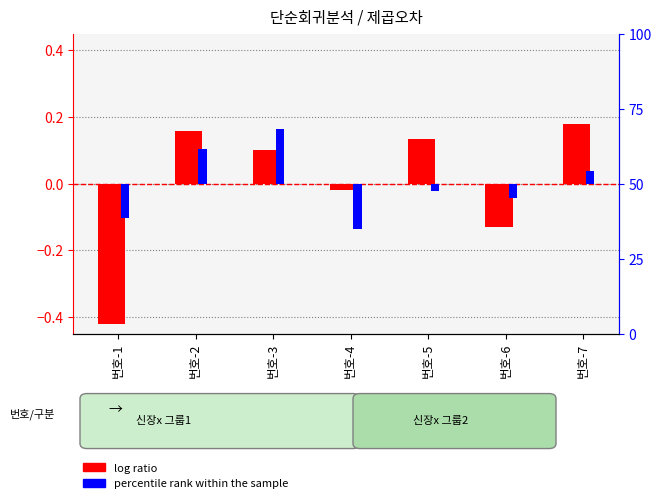

Reading left to right, transcribe all the data shown in this chart.

log ratio: 번호-1=-0.4	번호-2=0.2	번호-3=0.1	번호-4=-0.0	번호-5=0.1	번호-6=-0.1	번호-7=0.2
percentile rank within the sample: 번호-1=-0.1	번호-2=0.1	번호-3=0.2	번호-4=-0.1	번호-5=-0.0	번호-6=-0.0	번호-7=0.0